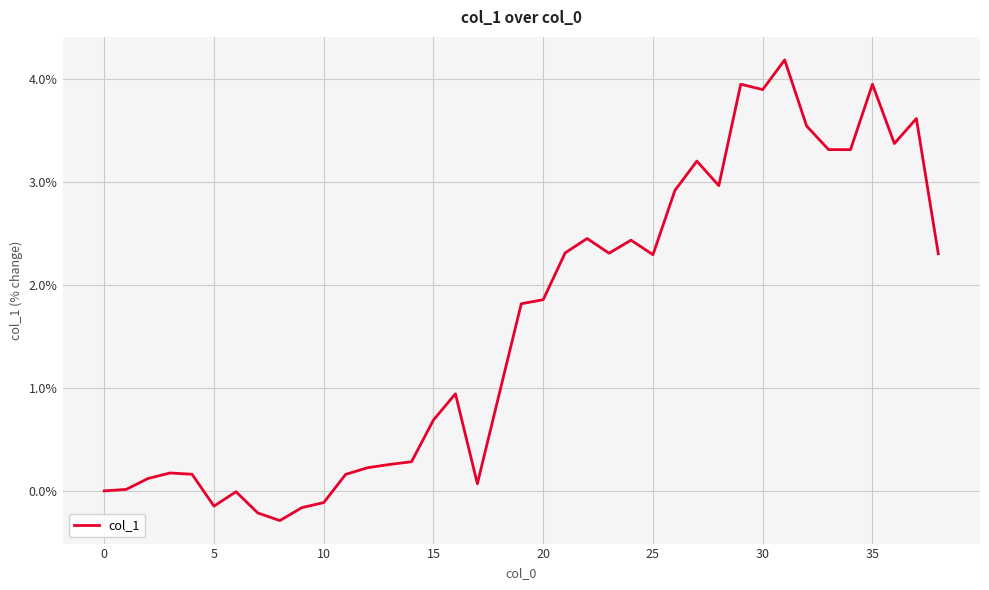

What is the minimum value shown in the chart?

-0.3